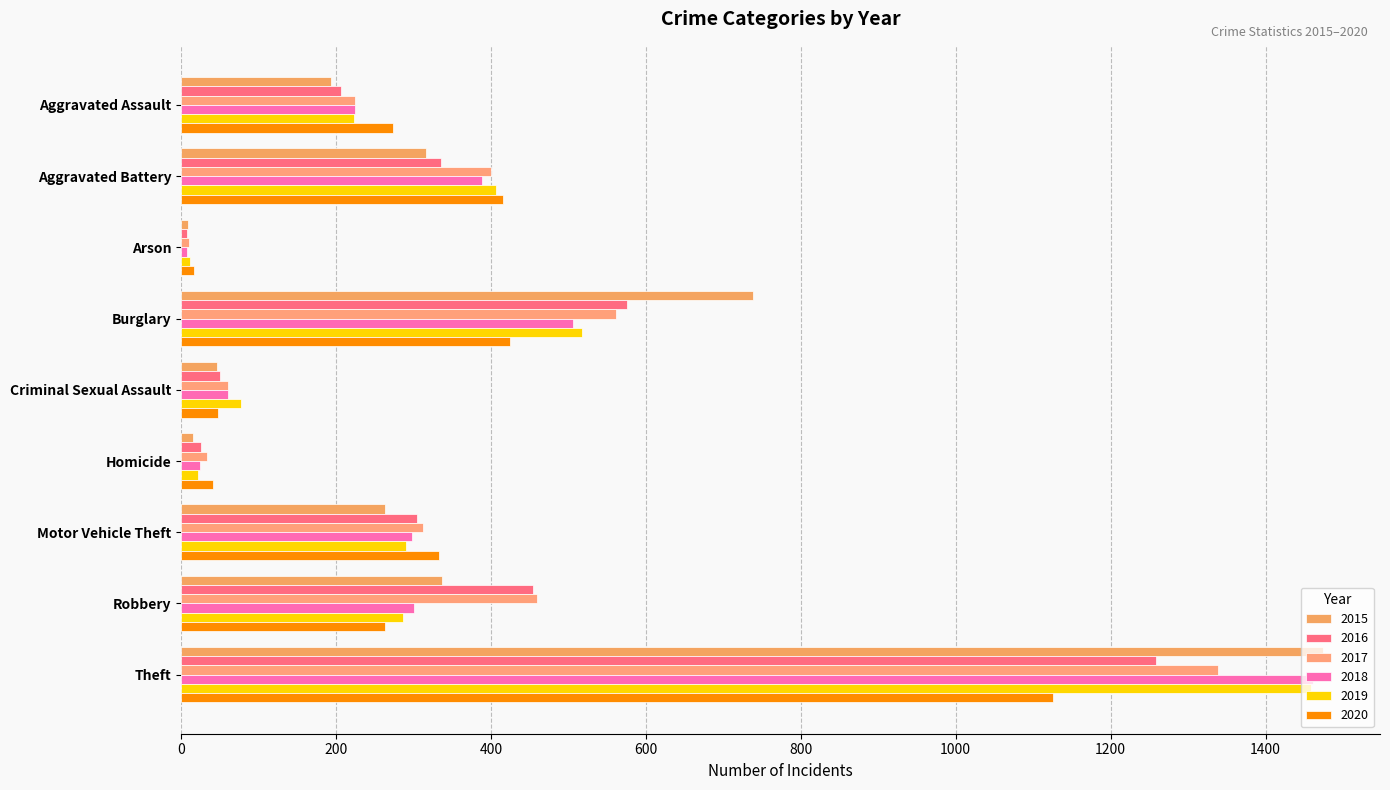

The 2020 series shows 656 at Burglary. True or false?

False